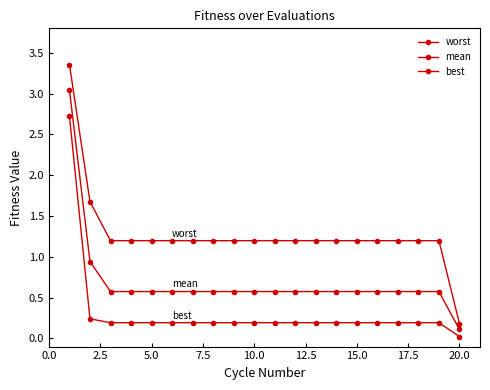

How many lines are shown in the chart?

3